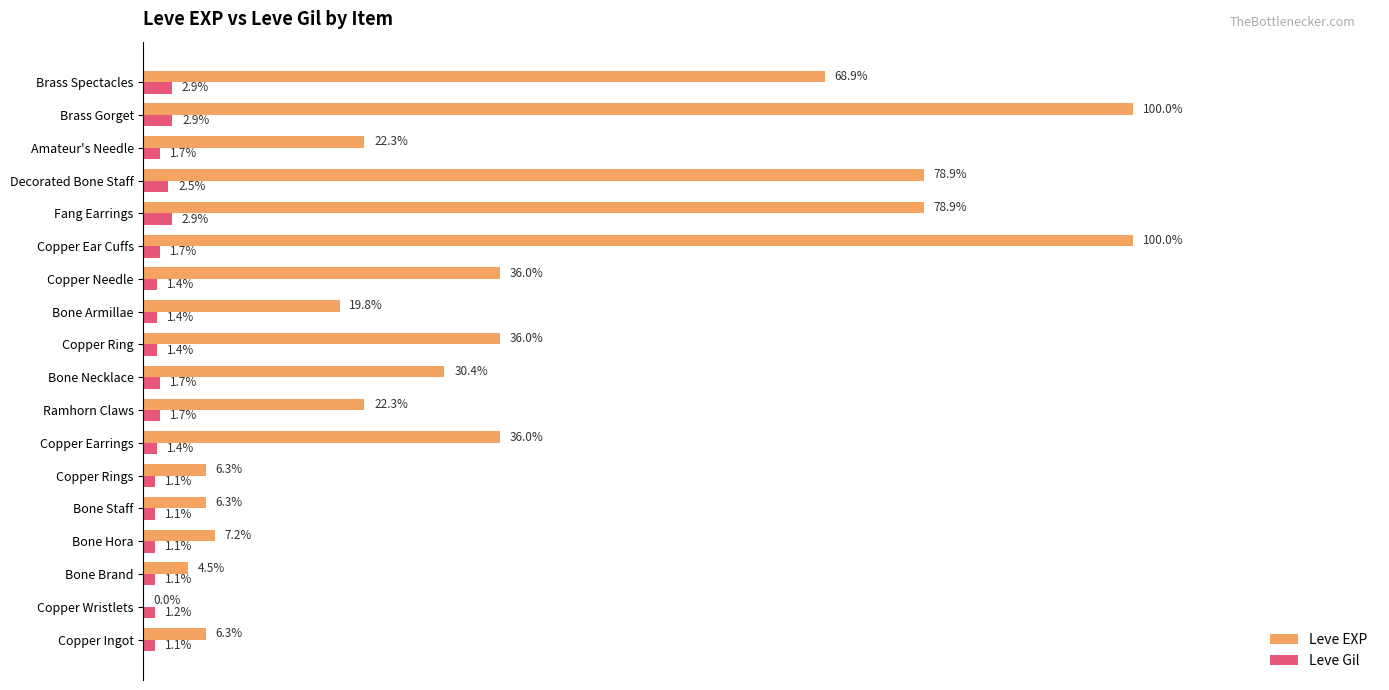

What are all the series names shown in the legend?

Leve EXP, Leve Gil